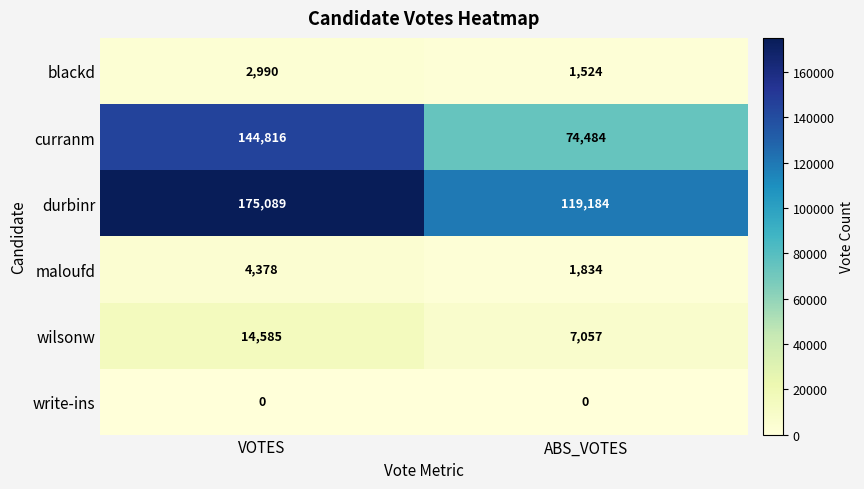

The value of write-ins at VOTES is 0. True or false?

True